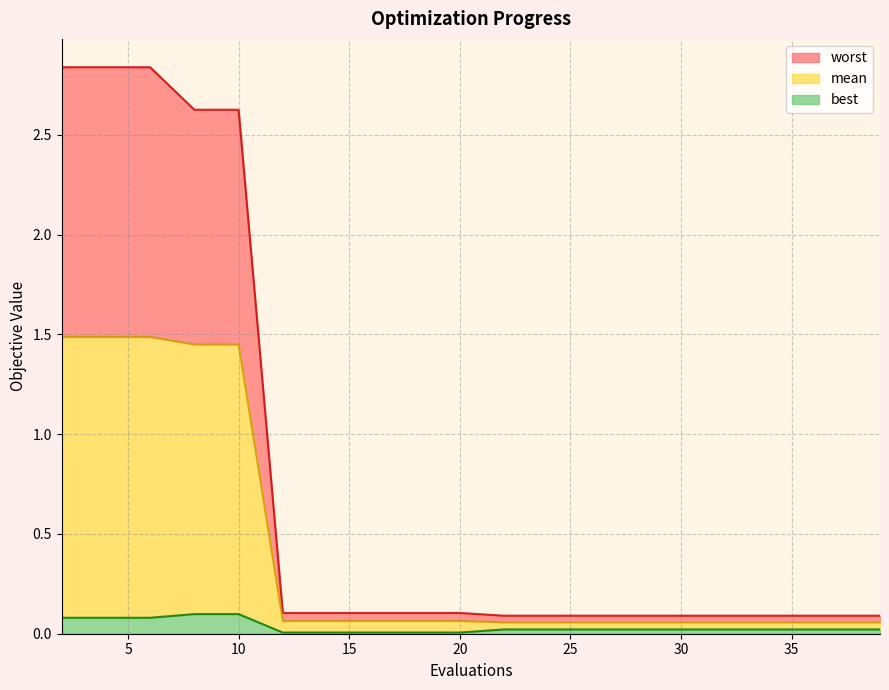

What are all the series names shown in the legend?

worst, mean, best